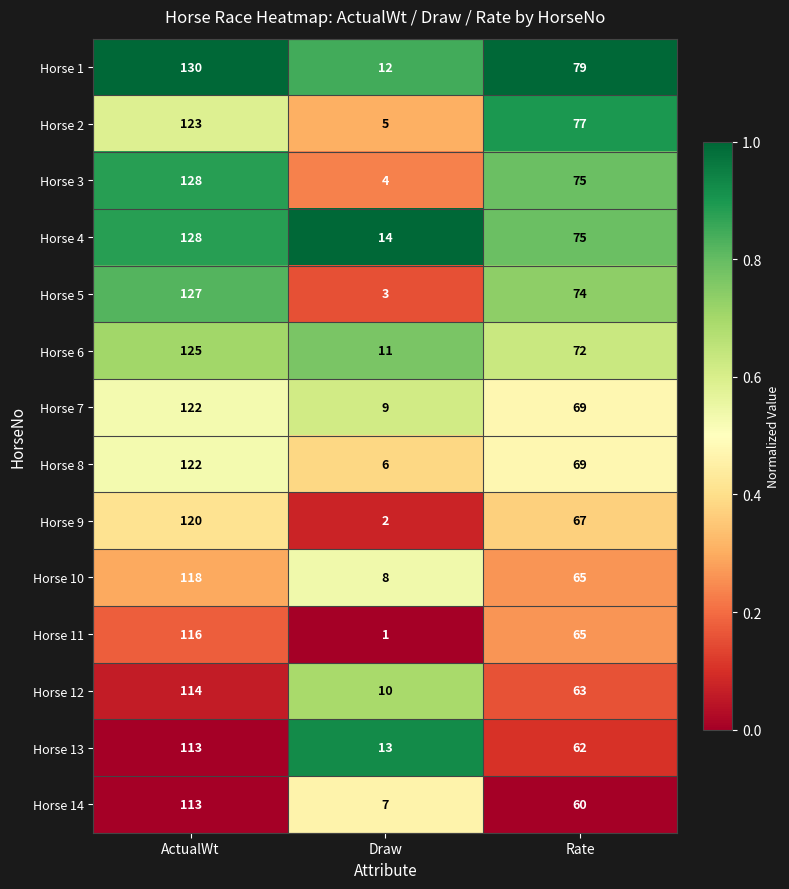

What is the difference between the Horse 12 values at ActualWt and Rate?

51